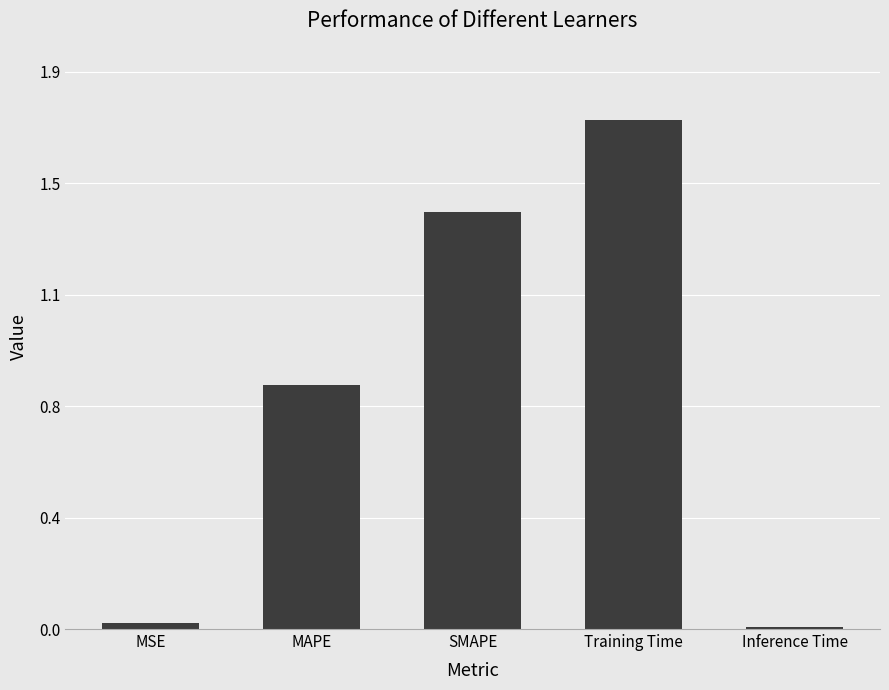

Which label corresponds to the largest value in the chart?

Training Time